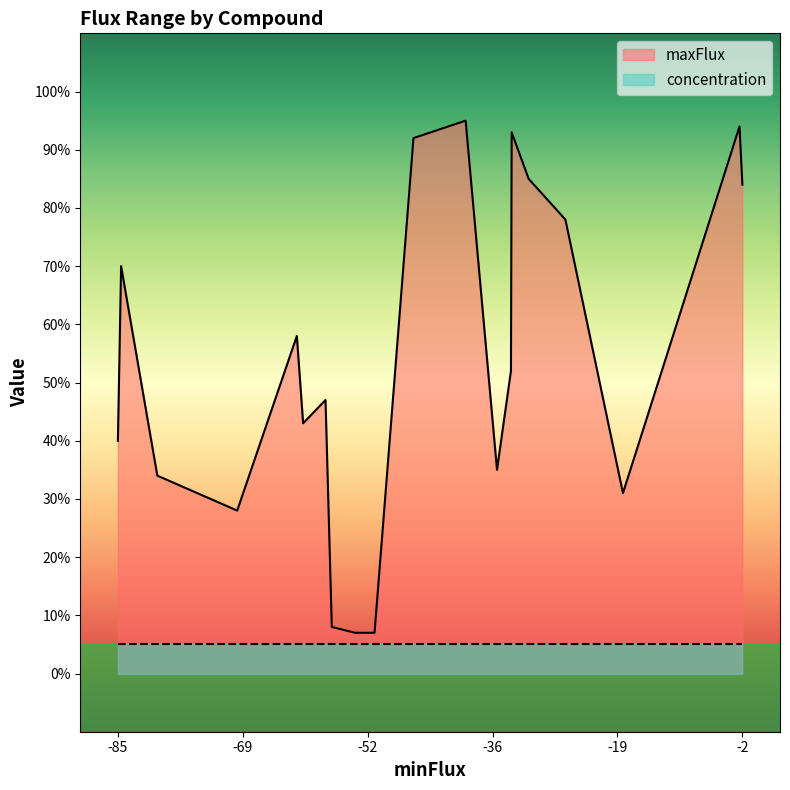

List the series in order of their overall mean, lowest first.

concentration, maxFlux